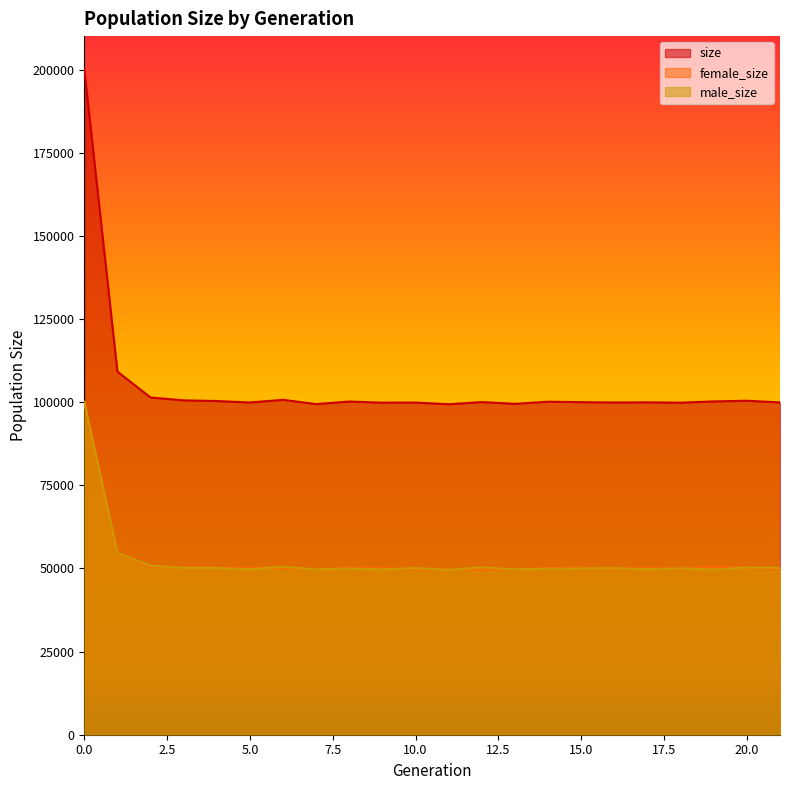

Does the chart have visible grid lines?

No